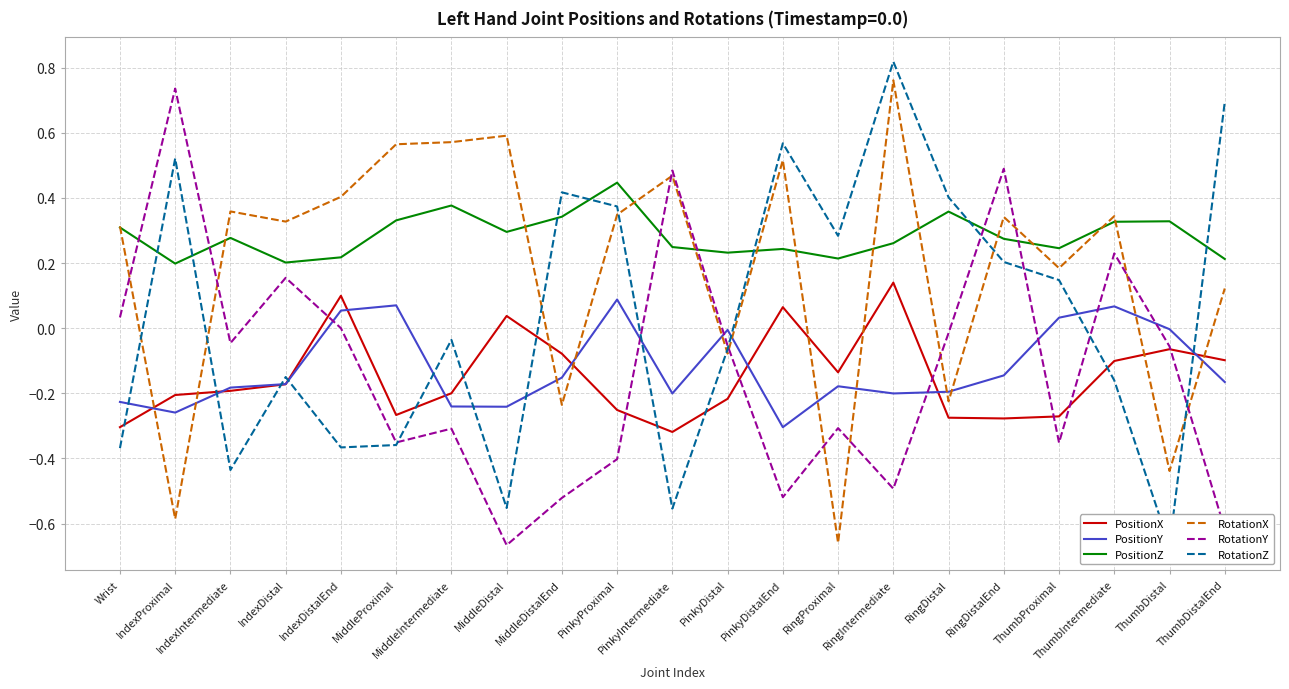

What is the label of the 18th point from the left?

ThumbProximal